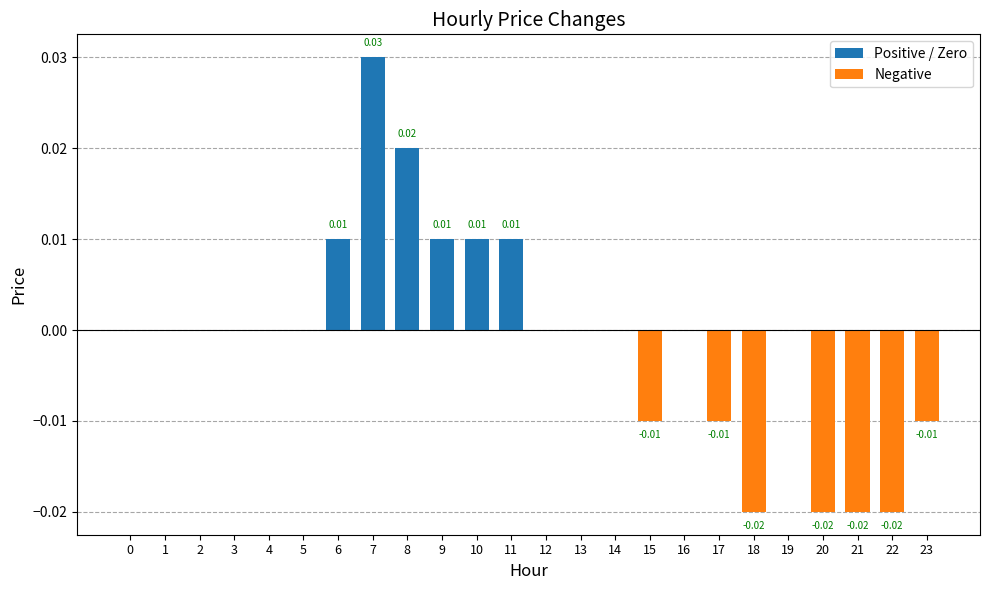

Which series has the largest range (max minus min)?

Positive / Zero